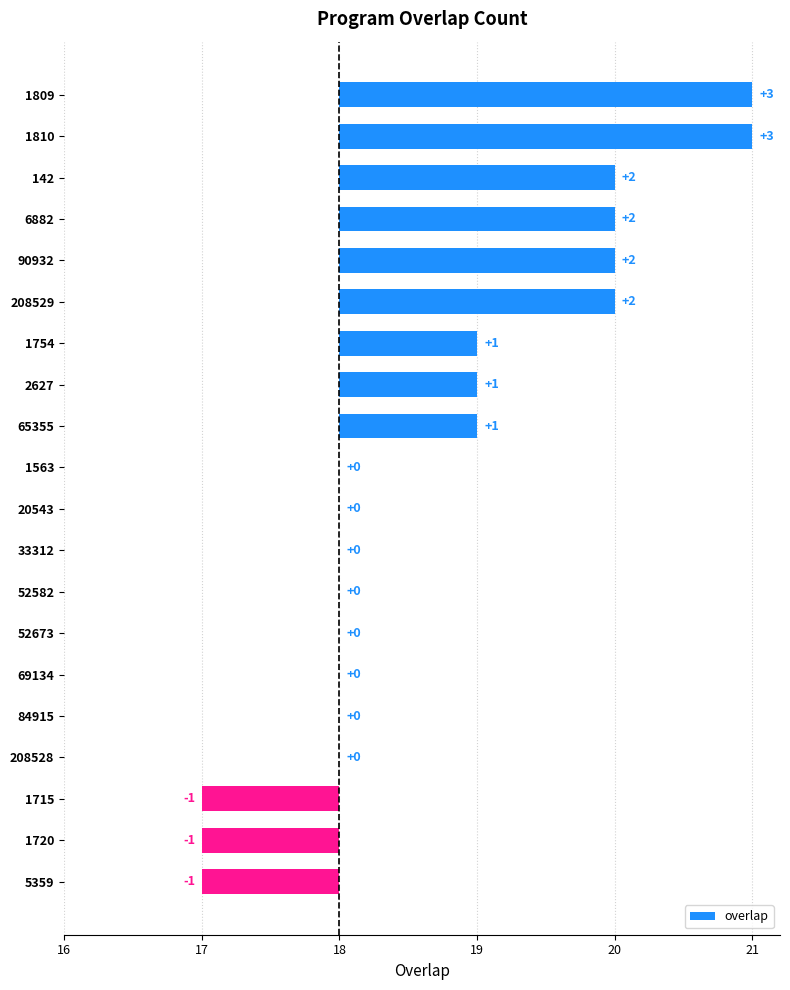

Are the bars horizontal?

Yes